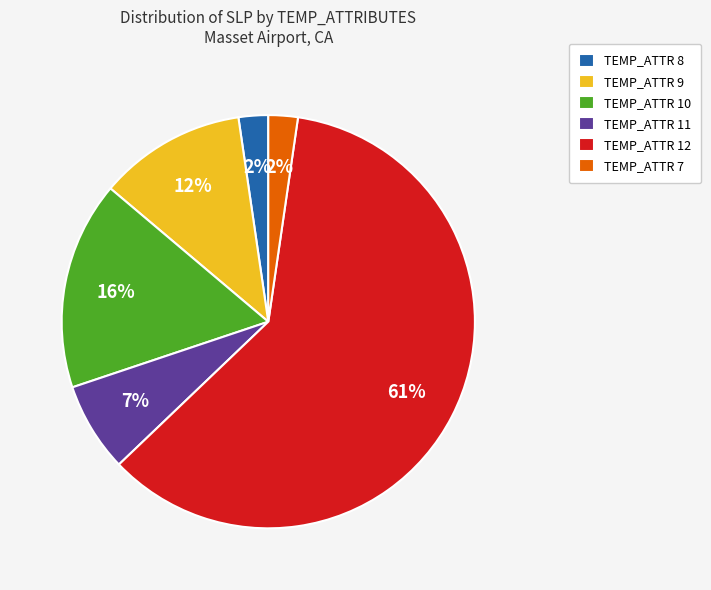

How many slices are in this pie chart?

6